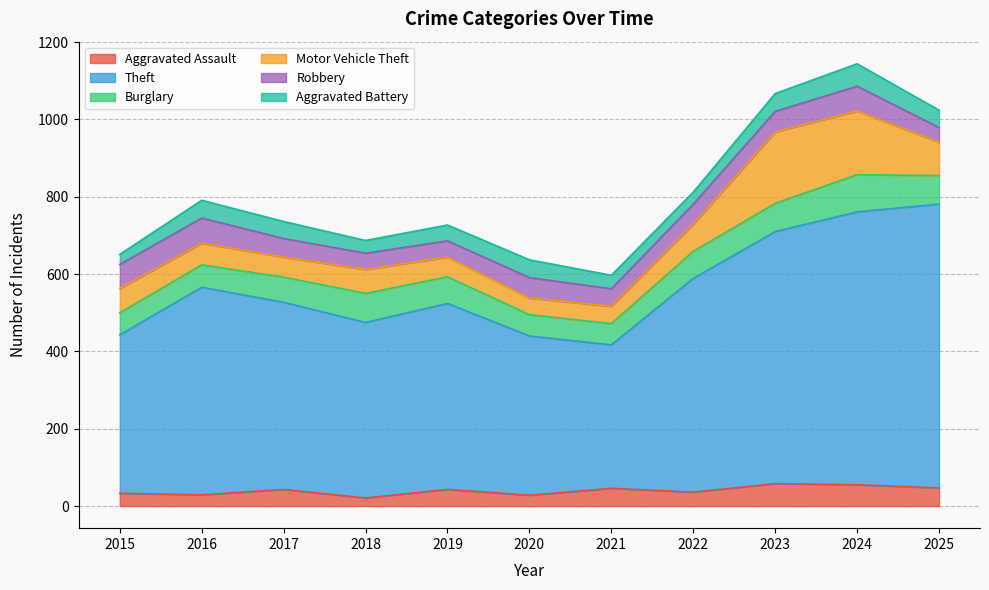

At how many categories does at least one series exceed 381?

10